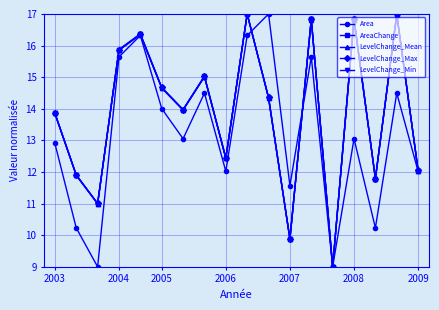

What is the smallest value displayed?

9.0